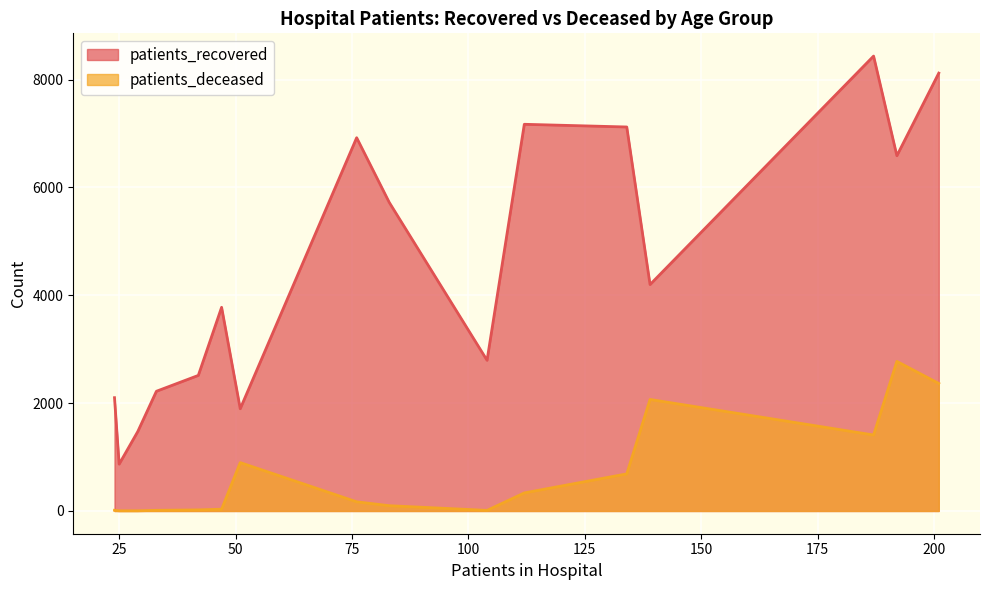

How many lines are shown in the chart?

2